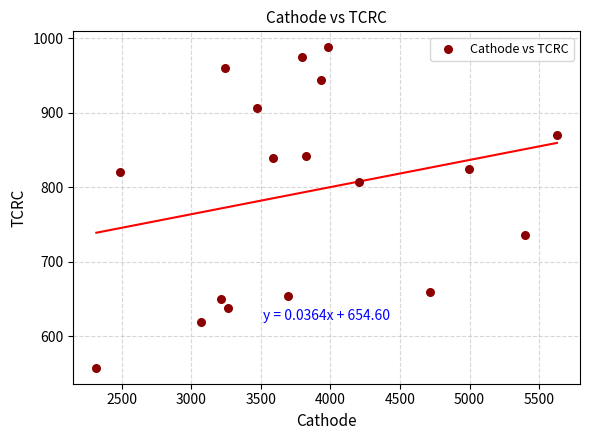

What is the range of X values (max minus min)?

3309.9